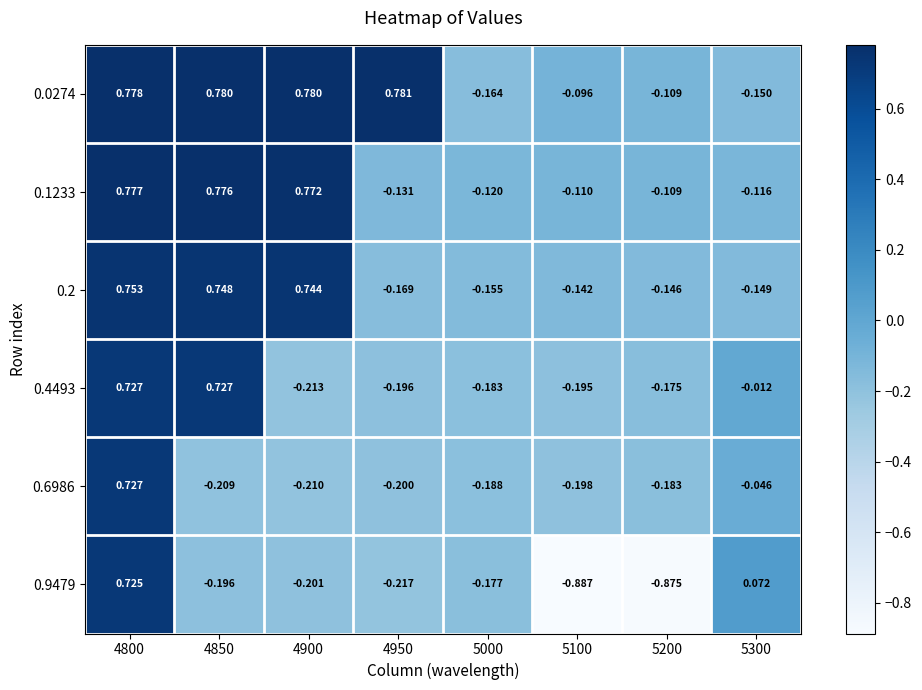

How many distinct data groups are displayed?

6